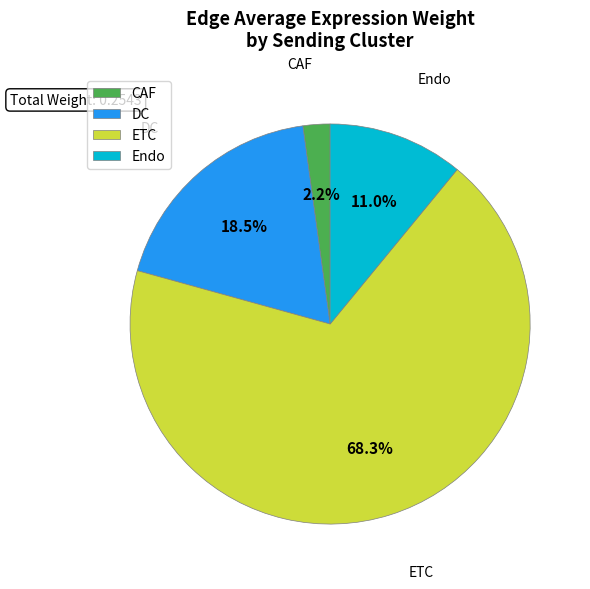

Count the number of slices in the pie.

4